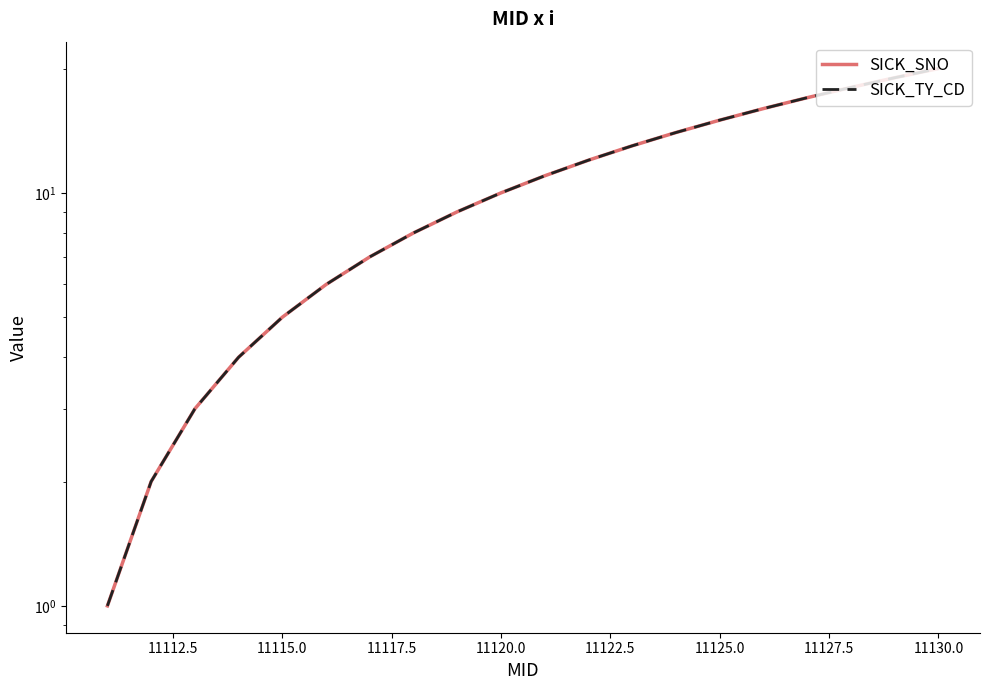

True or false: SICK_TY_CD and SICK_SNO intersect in this chart.

False